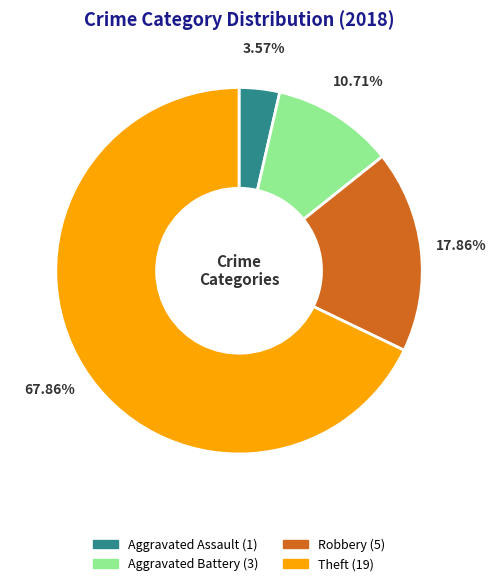

Is there a majority slice in this chart?

Yes